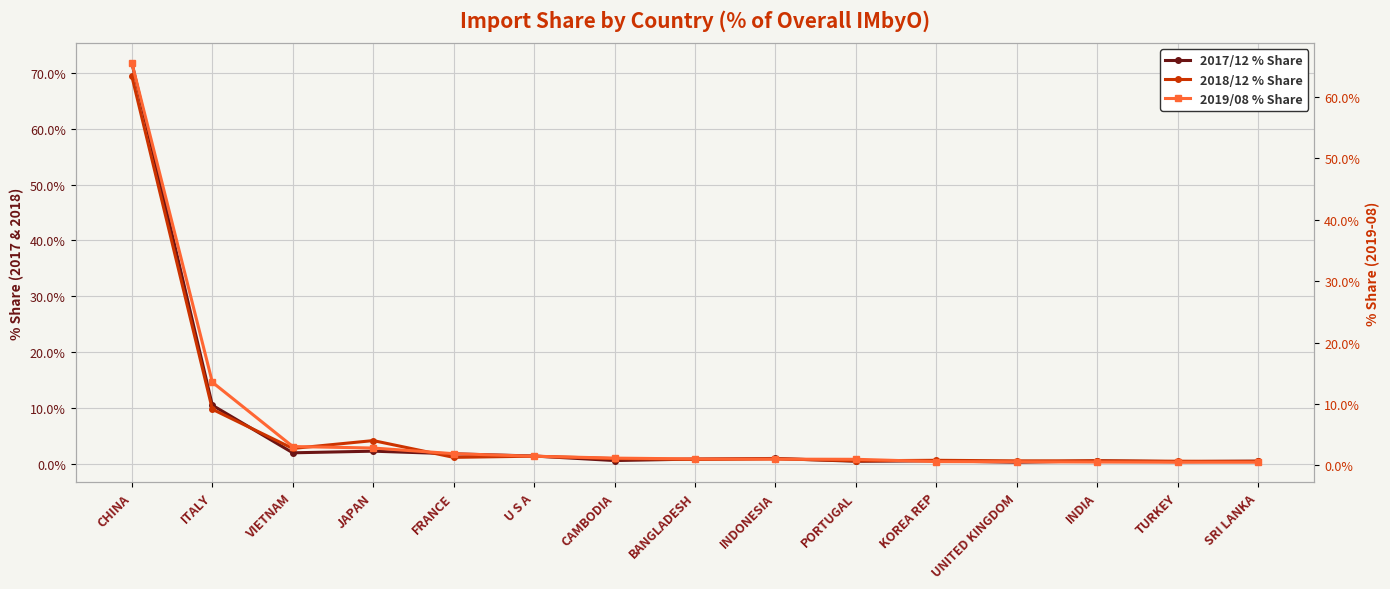

List the series in order of their peak value, lowest first.

201908_% Share of overall IMbyO, 201812_% Share of overall IMbyO, 201712_% Share of overall IMbyO